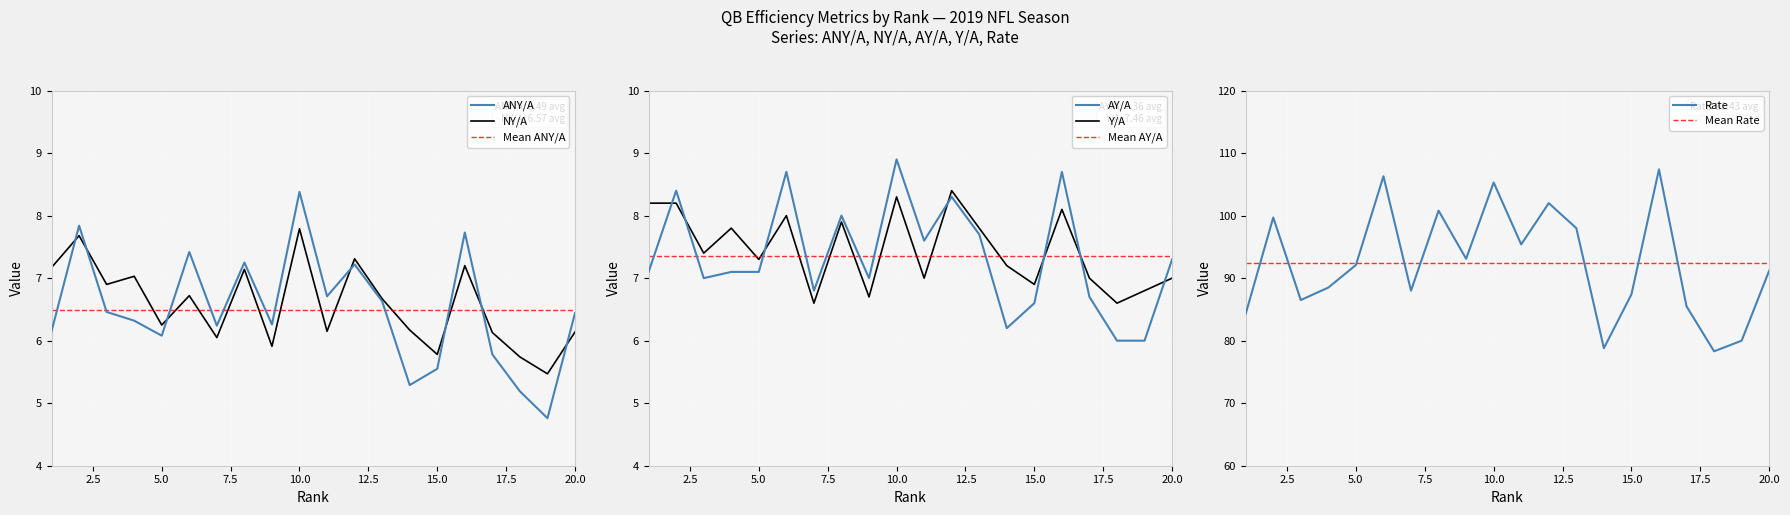

Reading right to left, transcribe all the data shown in this chart.

ANY/A: 20=6.4	19=4.8	18=5.2	17=5.8	16=7.7	15=5.5	14=5.3	13=6.6	12=7.2	11=6.7	10=8.4	9=6.3	8=7.2	7=6.2	6=7.4	5=6.1	4=6.3	3=6.5	2=7.8	1=6.2
NY/A: 20=6.1	19=5.5	18=5.7	17=6.1	16=7.2	15=5.8	14=6.2	13=6.7	12=7.3	11=6.2	10=7.8	9=5.9	8=7.1	7=6.0	6=6.7	5=6.2	4=7.0	3=6.9	2=7.7	1=7.2
AY/A: 20=7.3	19=6.0	18=6.0	17=6.7	16=8.7	15=6.6	14=6.2	13=7.7	12=8.3	11=7.6	10=8.9	9=7.0	8=8.0	7=6.8	6=8.7	5=7.1	4=7.1	3=7.0	2=8.4	1=7.1
Y/A: 20=7.0	19=6.8	18=6.6	17=7.0	16=8.1	15=6.9	14=7.2	13=7.8	12=8.4	11=7.0	10=8.3	9=6.7	8=7.9	7=6.6	6=8.0	5=7.3	4=7.8	3=7.4	2=8.2	1=8.2
Rate: 20=91.2	19=80.0	18=78.3	17=85.5	16=107.4	15=87.4	14=78.8	13=98.0	12=102.0	11=95.4	10=105.3	9=93.1	8=100.8	7=88.0	6=106.3	5=92.1	4=88.5	3=86.5	2=99.7	1=84.3